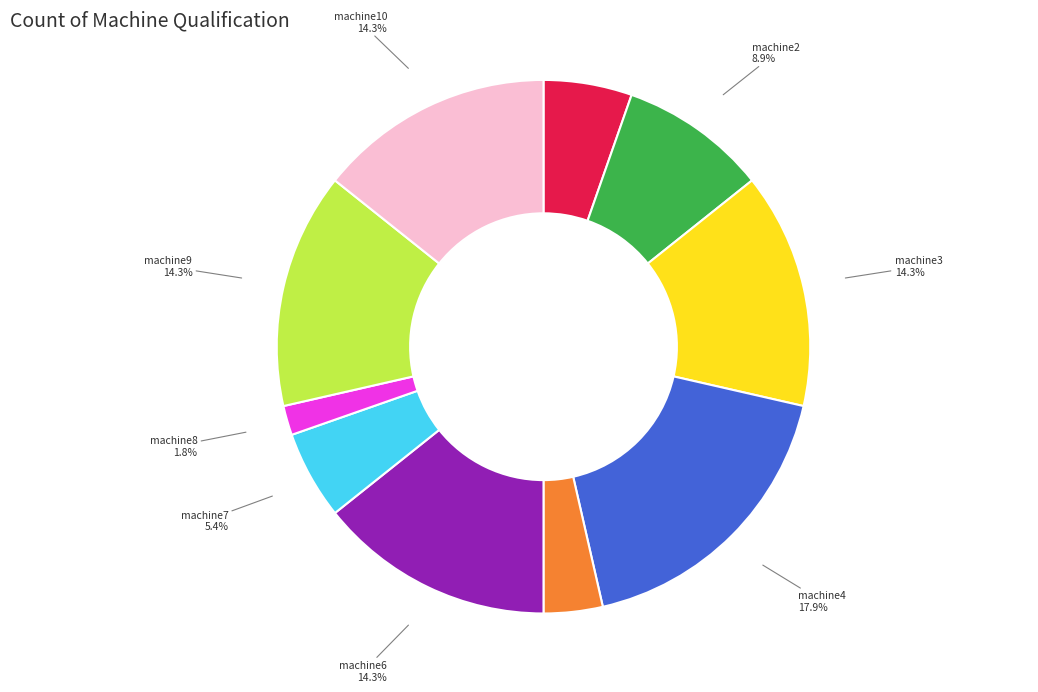

Approximately how many times larger is the value at machine3 compared to machine10?

1.0